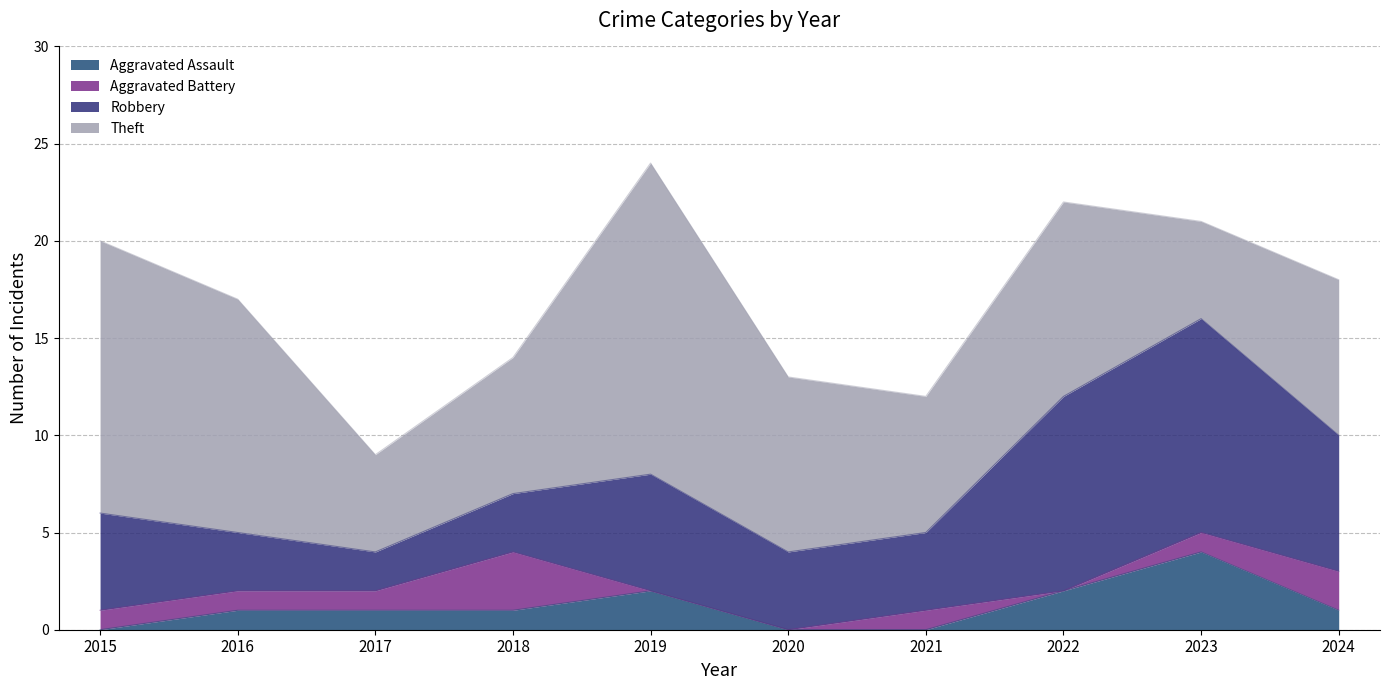

List the labels in order of Aggravated Assault value, smallest first.

2015, 2020, 2021, 2016, 2017, 2018, 2024, 2019, 2022, 2023